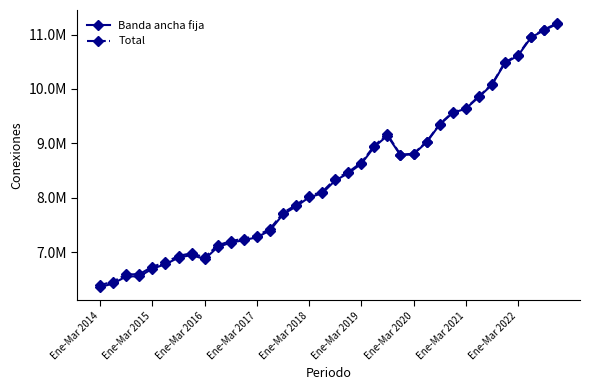

In Total, how many points are higher than both neighbors (excluding endpoints)?

2